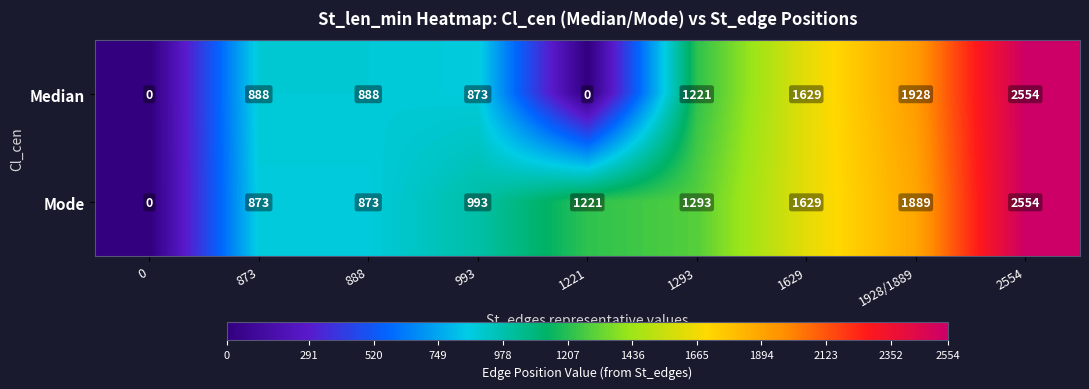

What is the difference between the maximum and minimum values in the Mode series?

2554